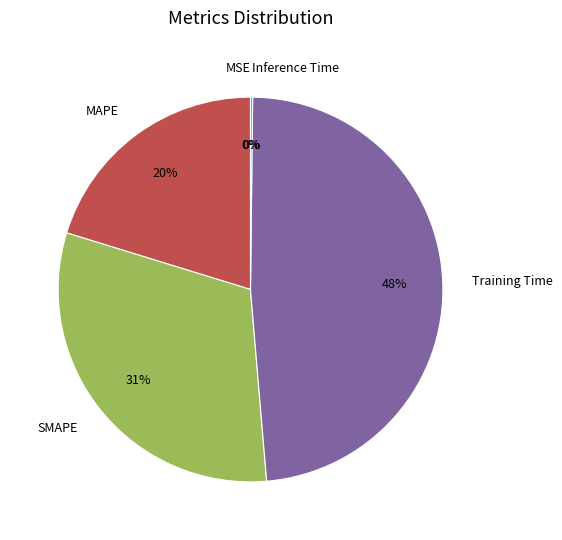

Is there any slice that represents more than half of the pie?

No